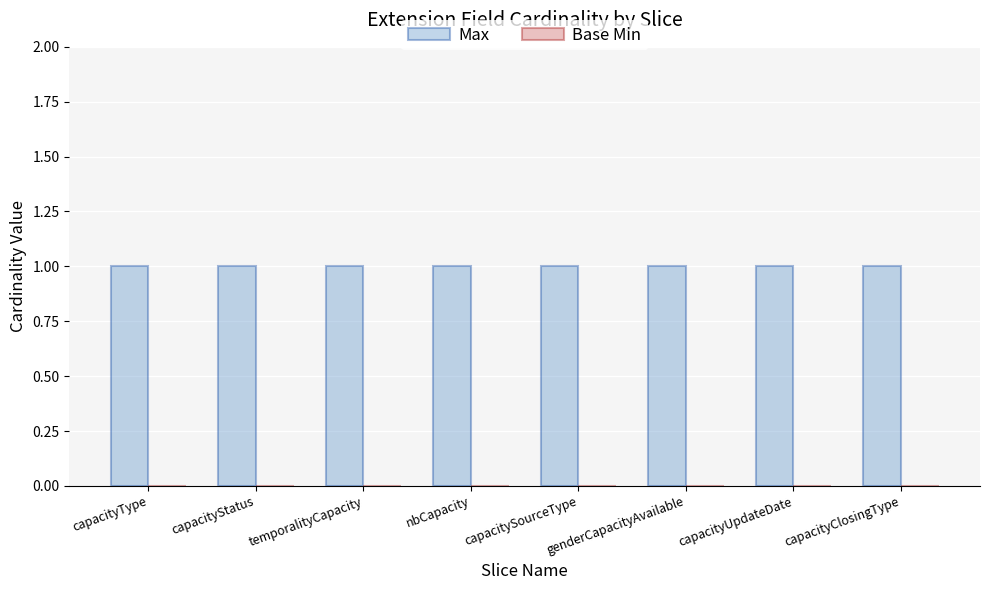

What are all the series names shown in the legend?

Max, Base Min